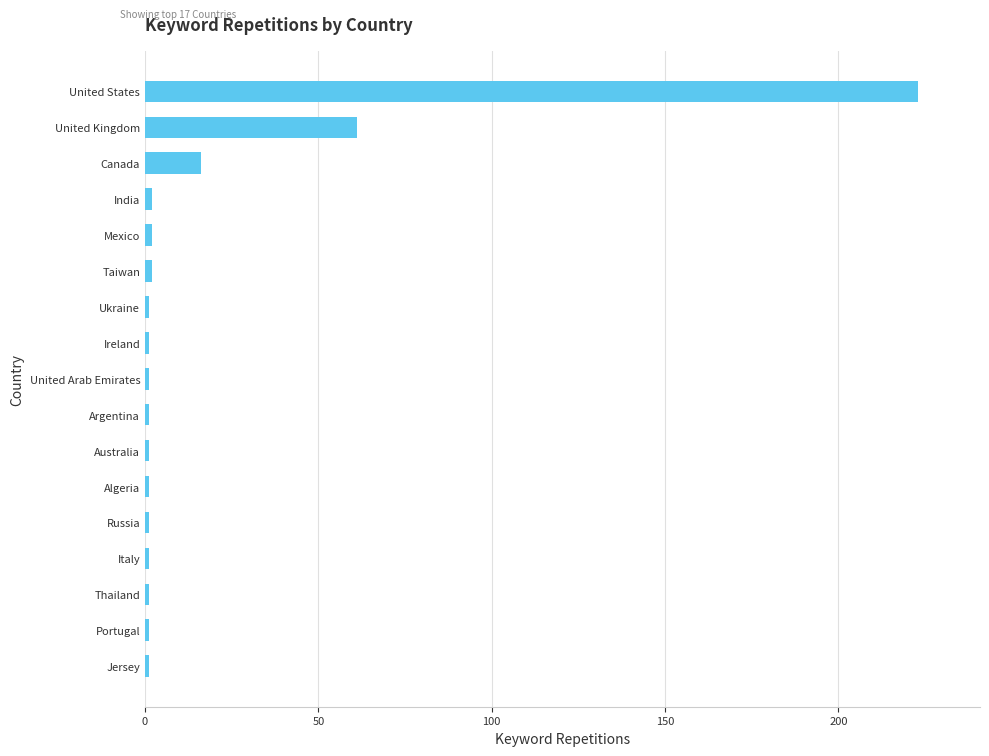

Approximately how many times larger is the value at Canada compared to United Kingdom?

0.3